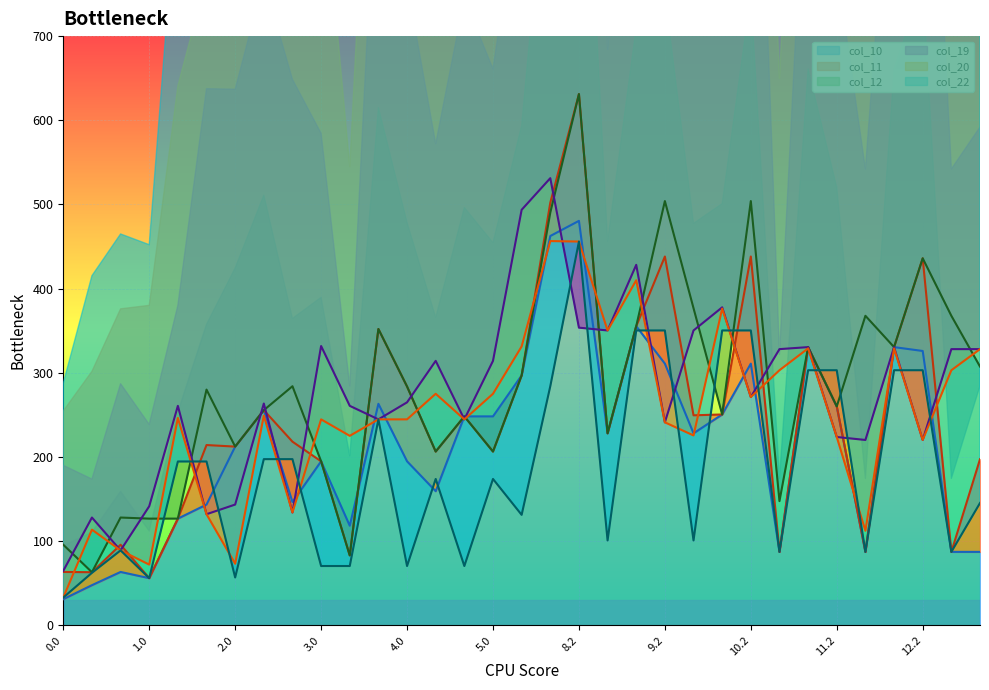

What is the average value of the col_19 series?

273.9